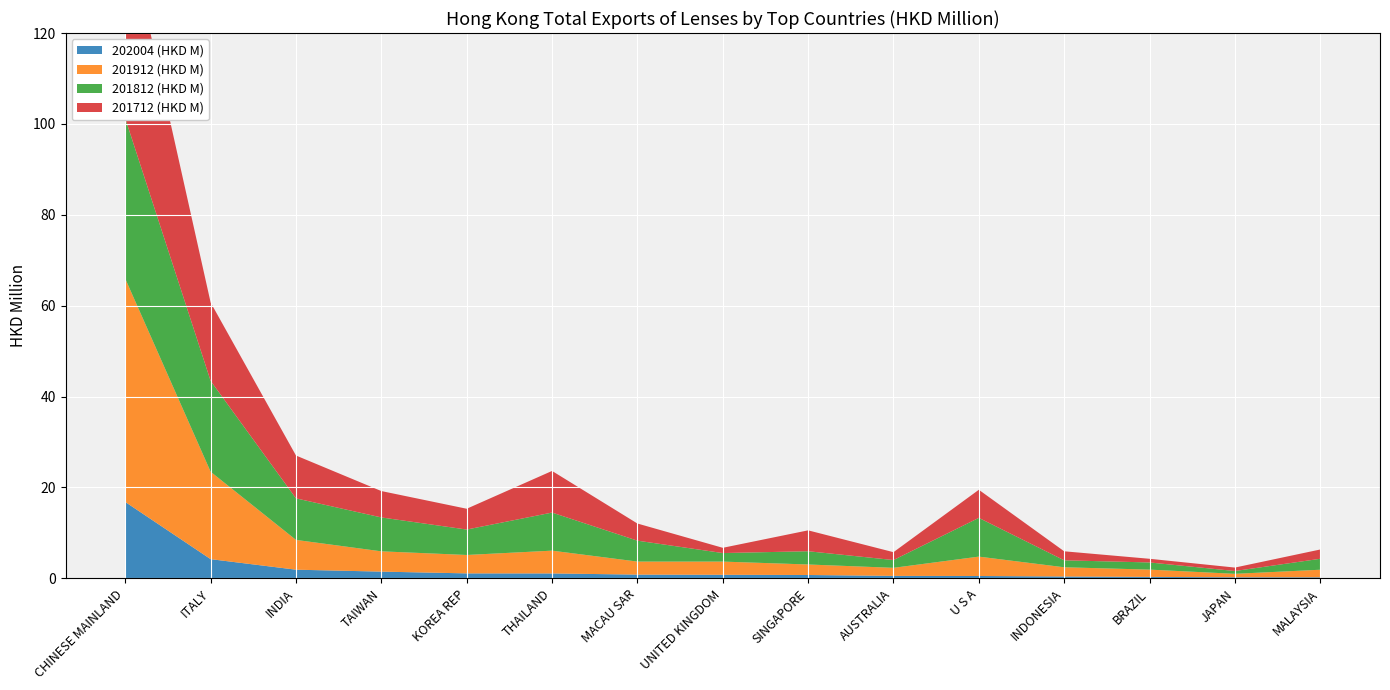

Reading right to left, list all the values displayed in this chart.

202004 (HKD M): 0.2	0.2	0.3	0.4	0.5	0.5	0.7	0.8	0.8	1.1	1.1	1.5	1.9	4.2	16.8
201912 (HKD M): 1.7	0.8	1.6	2.0	4.3	1.8	2.3	2.9	2.9	5.0	4.1	4.5	6.6	19.2	49.1
201812 (HKD M): 2.4	0.6	1.6	1.5	8.5	1.7	2.9	1.9	4.6	8.4	5.6	7.5	9.1	20.0	35.3
201712 (HKD M): 2.0	0.8	0.8	2.0	6.2	1.7	4.6	1.2	3.8	9.2	4.6	5.8	9.4	17.2	43.6